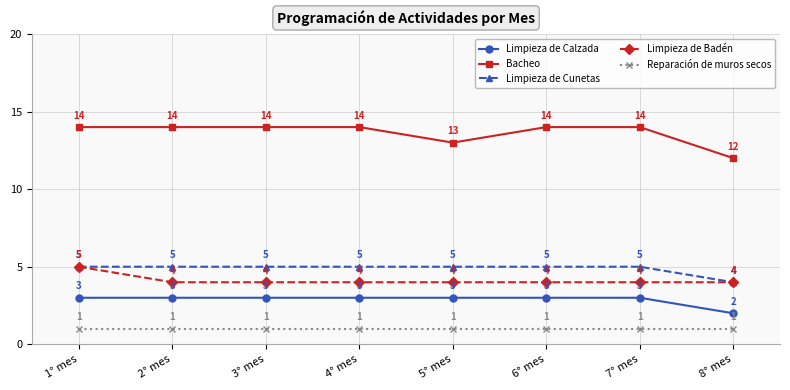

True or false: Bacheo and Reparación de muros secos intersect in this chart.

False